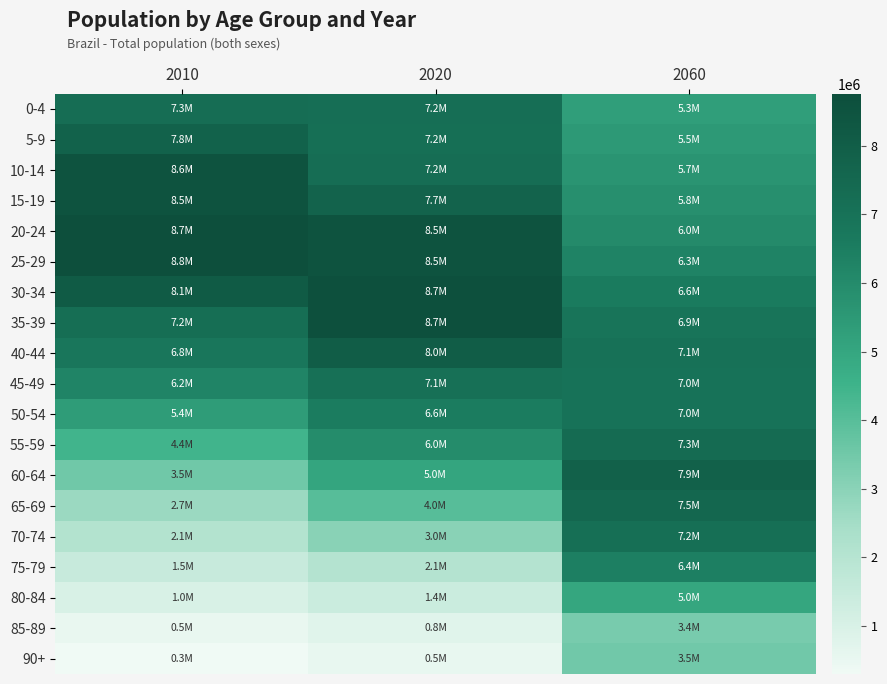

At 2010, list the series in order from largest to smallest.

25-29, 20-24, 10-14, 15-19, 30-34, 5-9, 0-4, 35-39, 40-44, 45-49, 50-54, 55-59, 60-64, 65-69, 70-74, 75-79, 80-84, 85-89, 90+